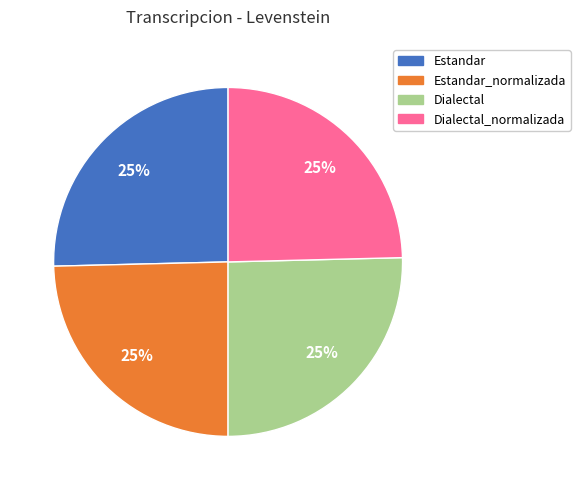

To the nearest percent, what is the average slice percentage?

25%